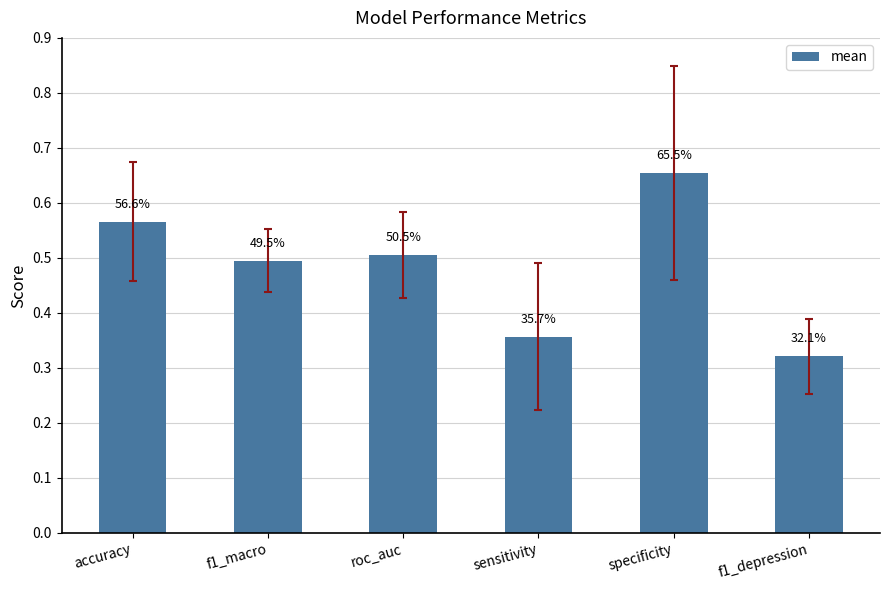

What is the difference between the maximum and minimum values?

0.3